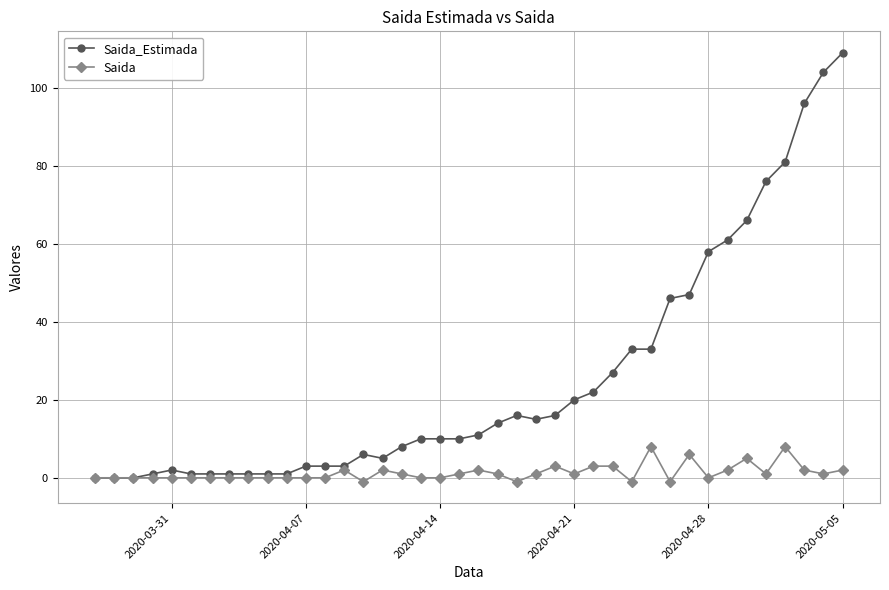

True or false: Saida has more than 2 points higher than both neighbors.

True